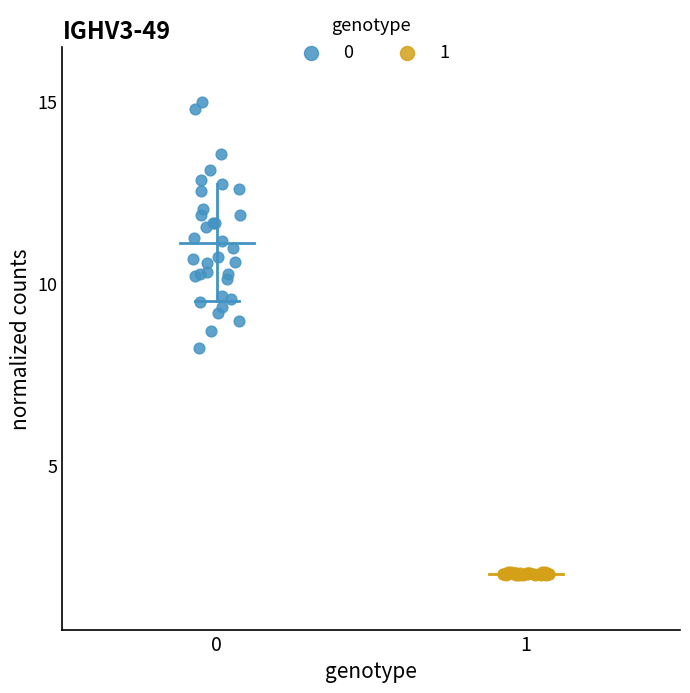

Which series reaches the minimum Y coordinate?

1